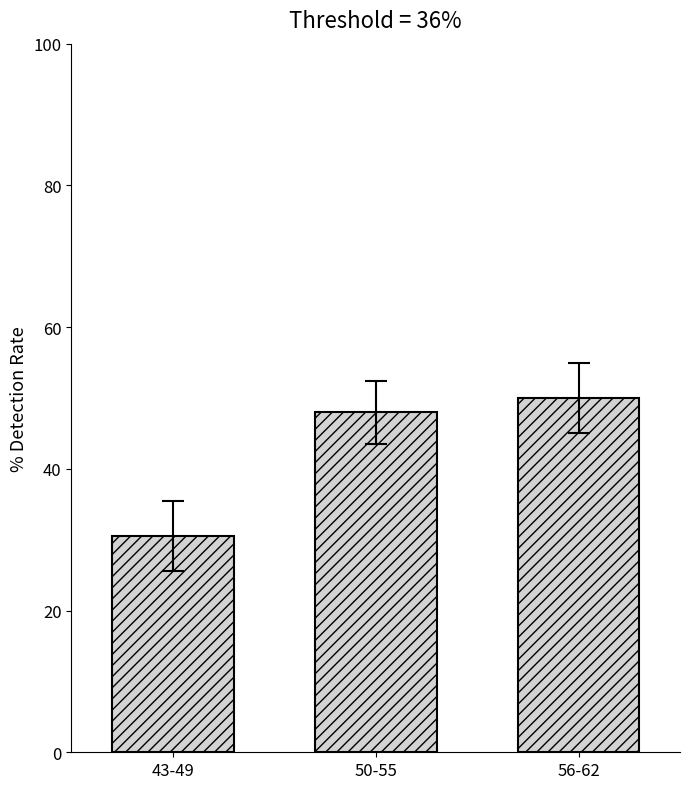

Between 56-62 and 50-55, which is larger?

56-62